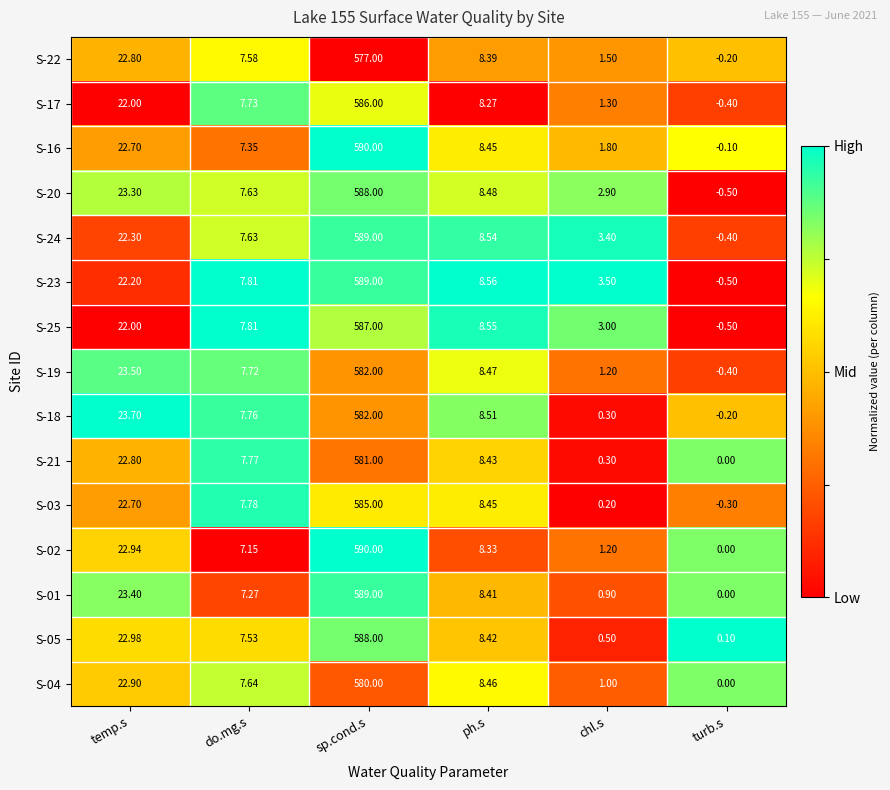

Is the value of S-25 at sp.cond.s greater than the value of S-05 at ph.s?

Yes